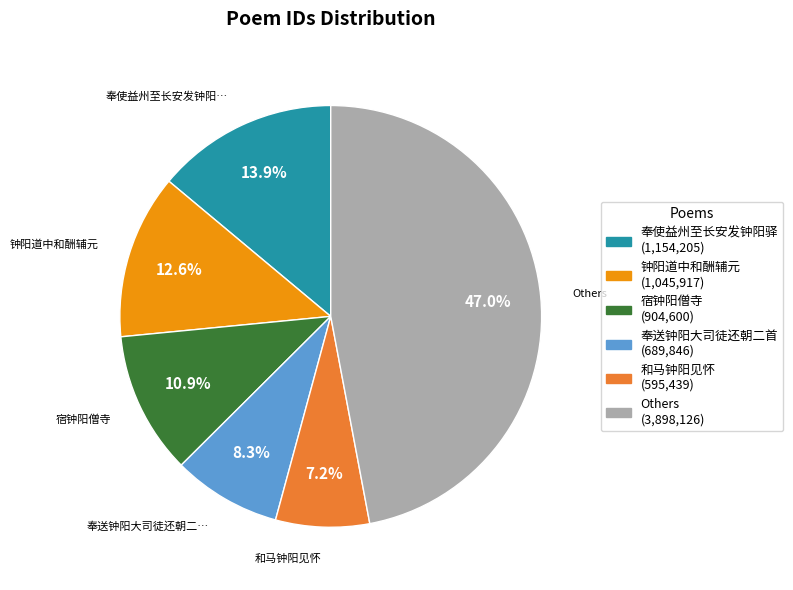

Is there a majority slice in this chart?

No